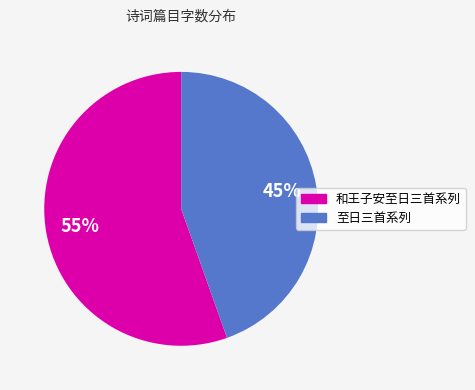

Is there any slice that represents more than half of the pie?

Yes